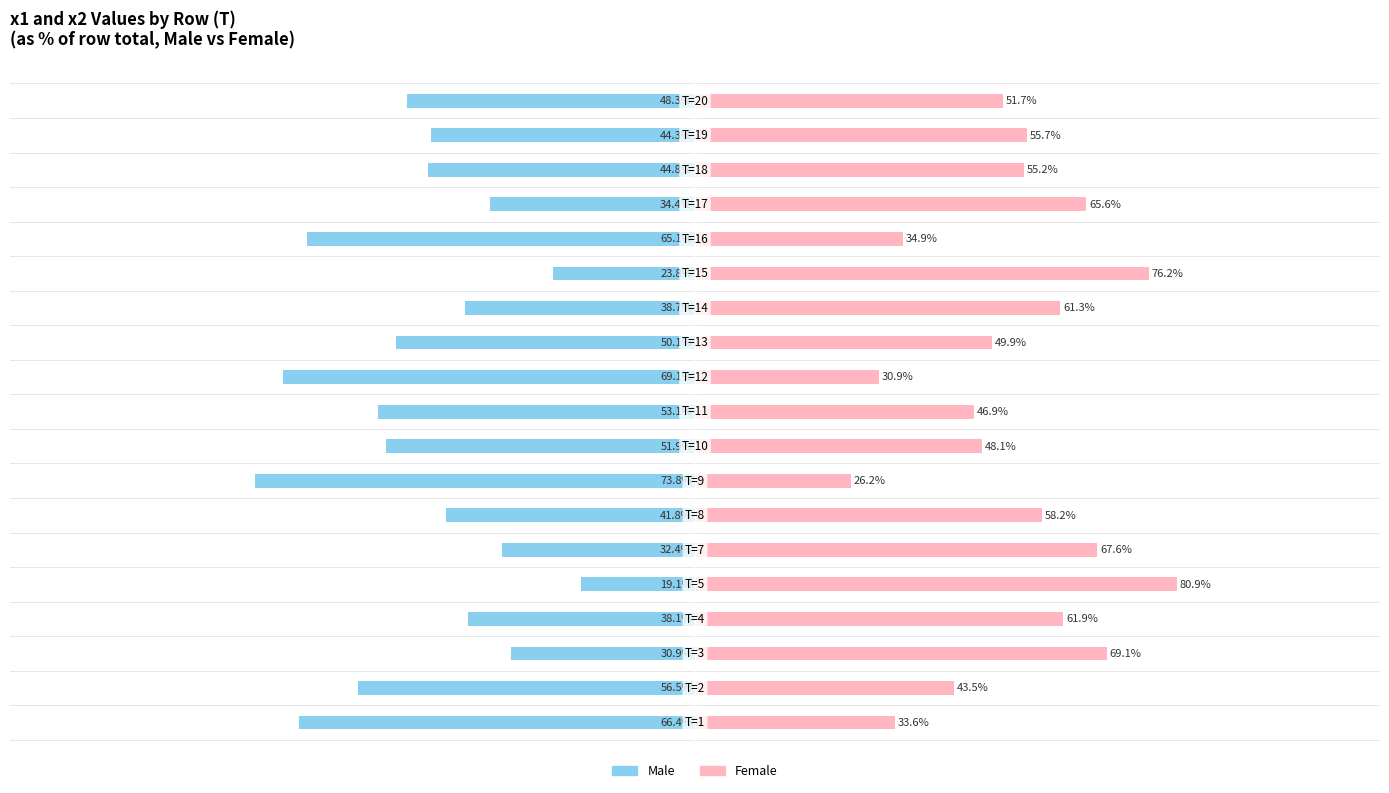

Rank the series by their maximum value, from lowest to highest.

Male, Female